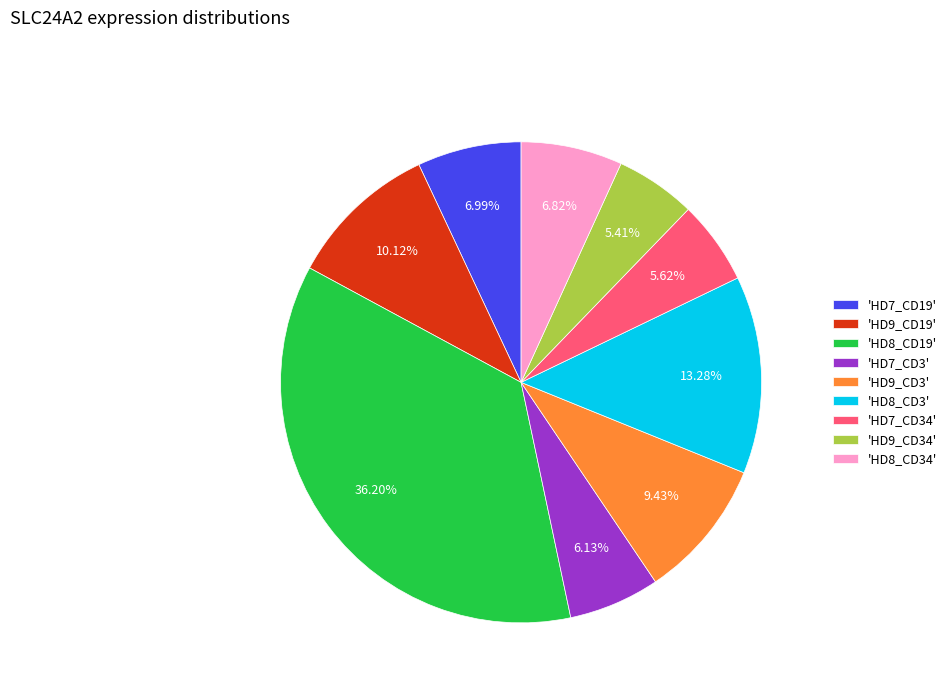

What is the ratio of the value at 'HD9_CD34' to the value at 'HD9_CD3'?

0.6